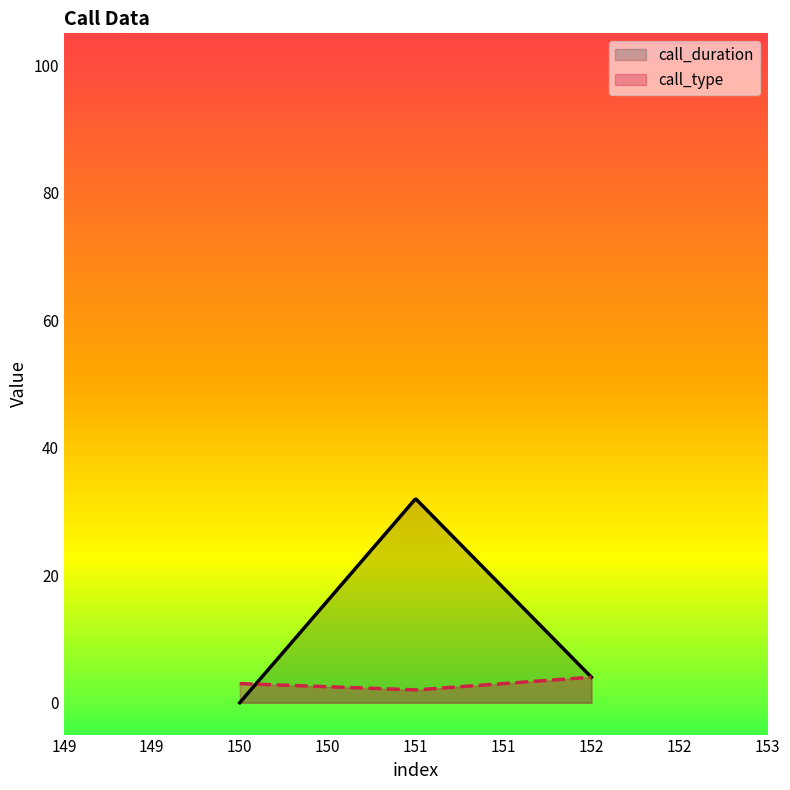

Which has a higher value, 150 or 151?

151